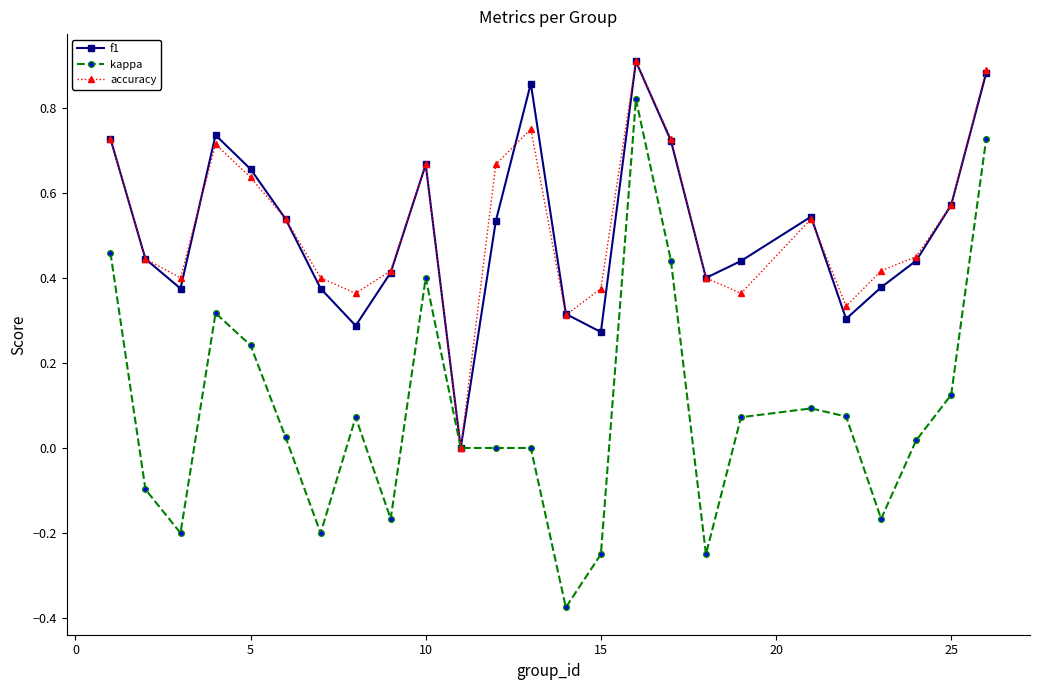

In f1, how many points are lower than both neighbors (excluding endpoints)?

6